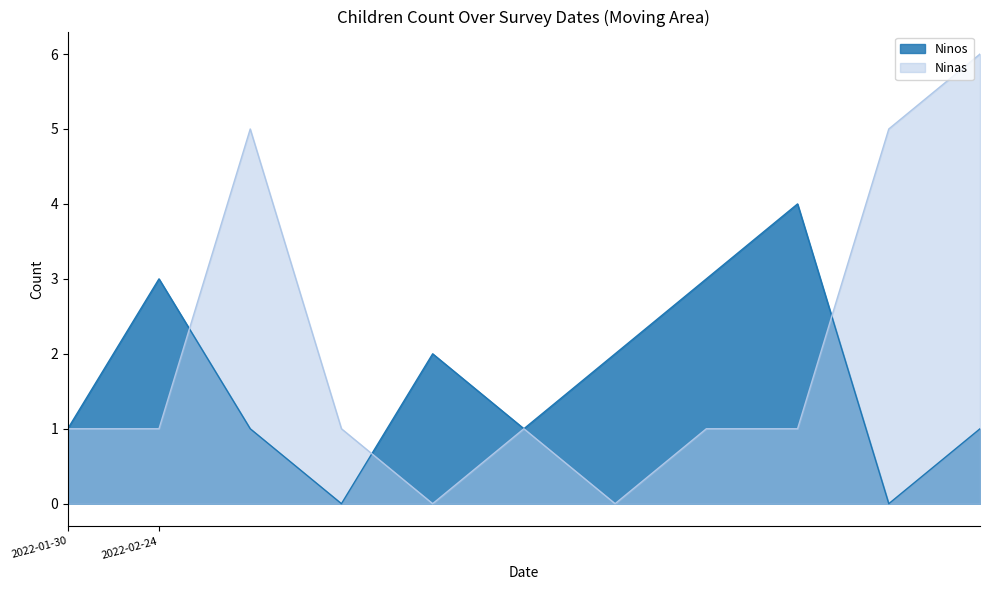

Read the Ninas value at 2022-02-24.

1